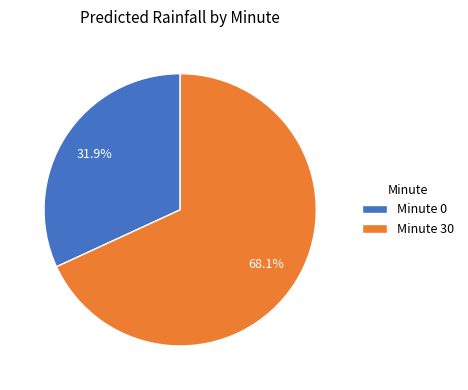

To the nearest percent, what is the average slice percentage?

50%